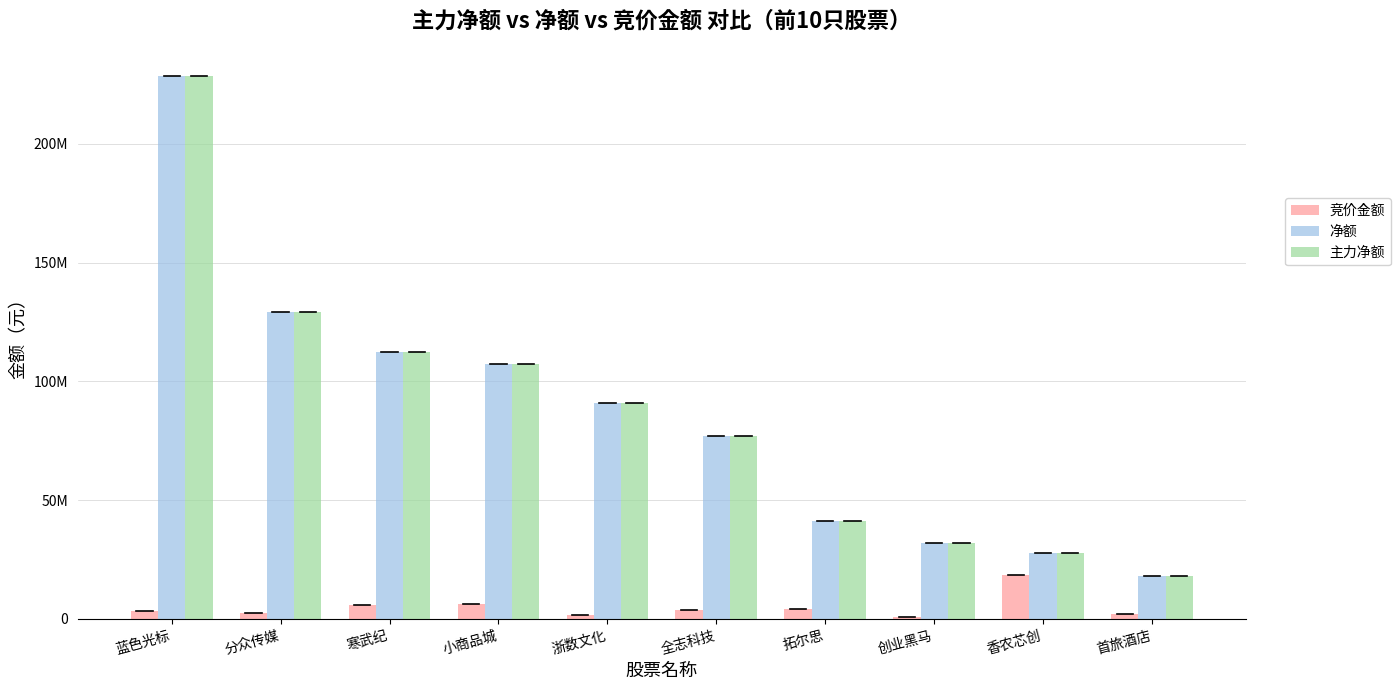

Between 分众传媒 and 全志科技, which series saw the biggest shift?

净额